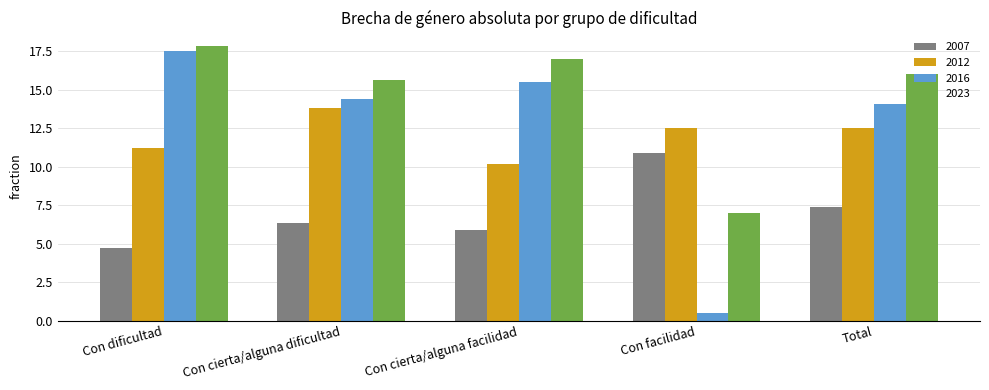

What is the minimum value for 2007?

4.7